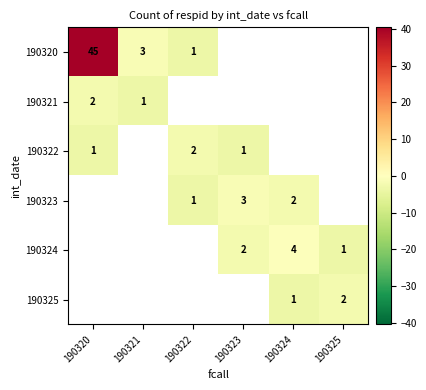

The 190324 series shows 4.0 at 190324. True or false?

True